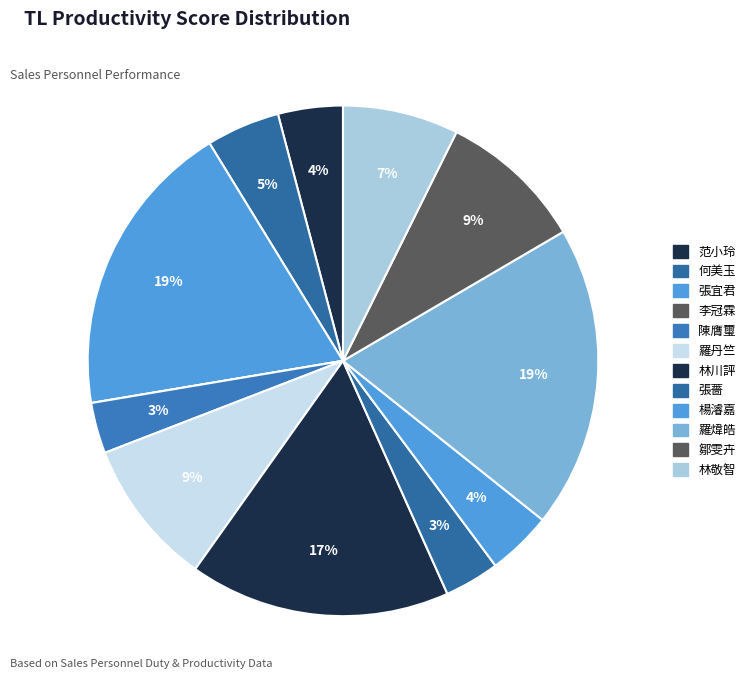

Which category has the smallest portion of the pie?

李冠霖